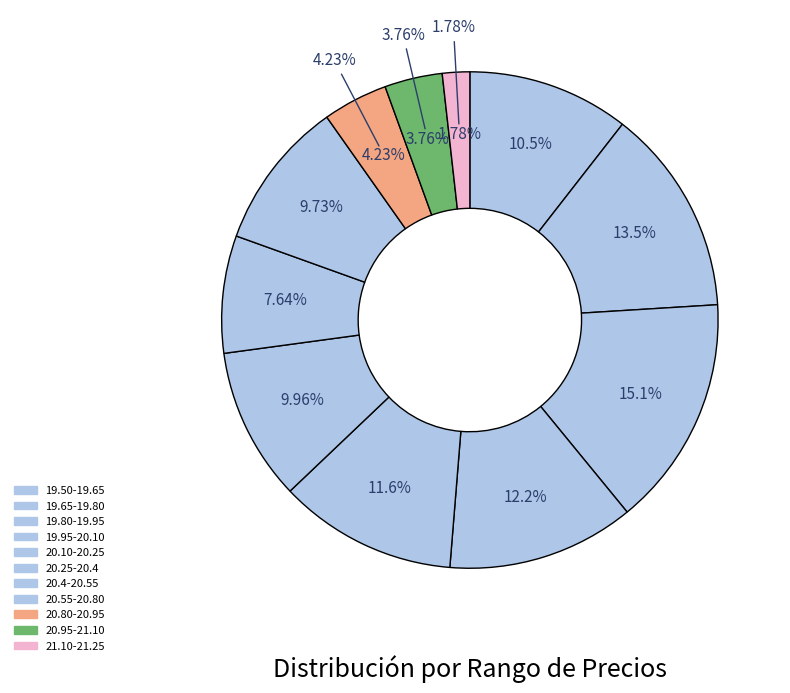

Rank the categories by value from lowest to highest.

21.10-21.25, 20.95-21.10, 20.80-20.95, 20.4-20.55, 20.55-20.80, 20.25-20.4, 19.50-19.65, 20.10-20.25, 19.95-20.10, 19.65-19.80, 19.80-19.95